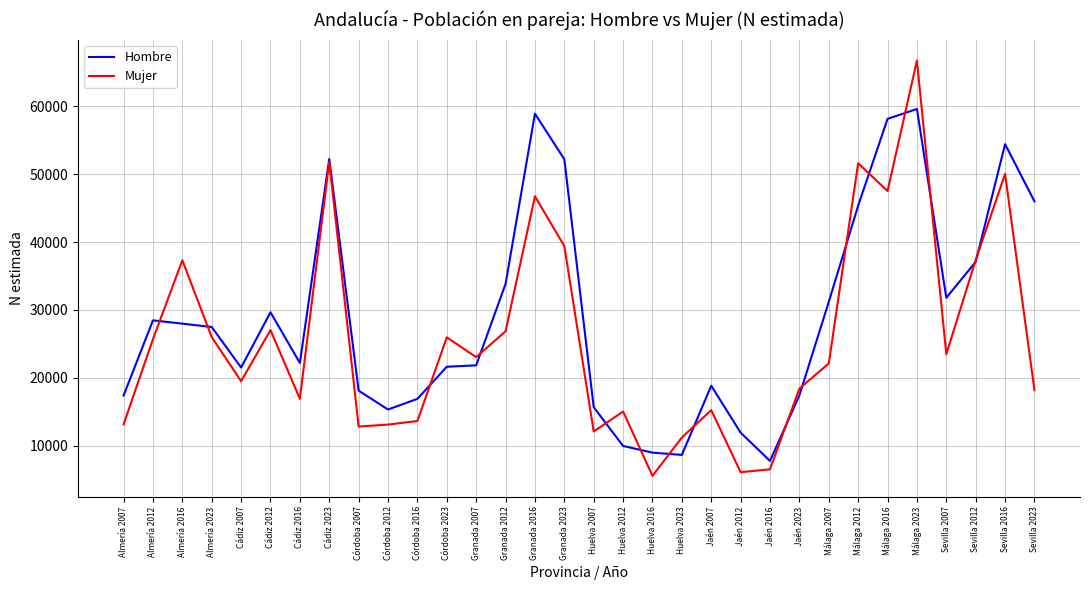

What value does the Mujer series have at Sevilla 2007?

23474